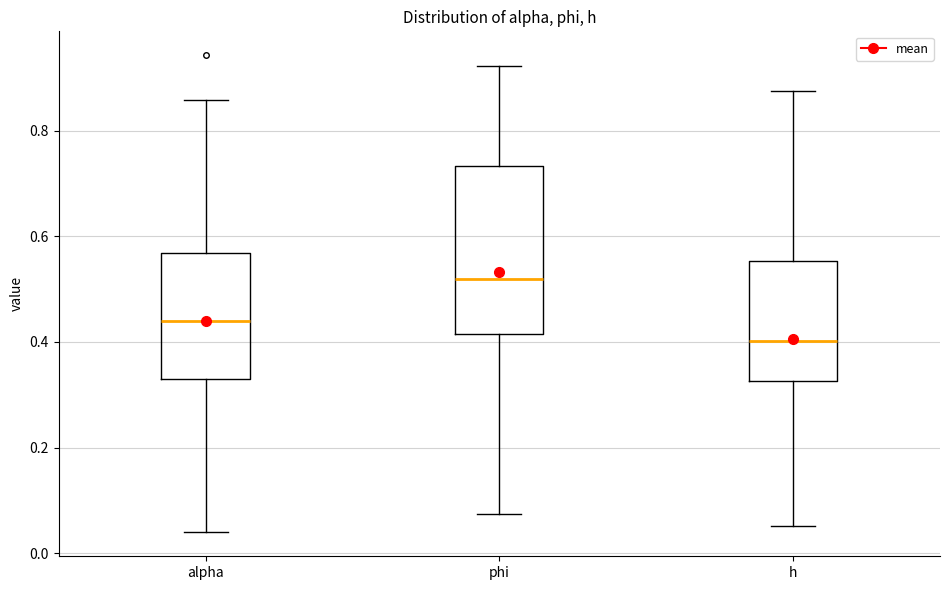

Reading left to right, transcribe this box plot: for each box, give where its median line is, the range the box spans, and where its two whiskers end, as read against the y-axis. The values are not printed on the chart, so give them approximately, as read against the axis.

alpha: median 0.44, box 0.32 to 0.56, whiskers 0.04 to 0.86
phi: median 0.52, box 0.42 to 0.74, whiskers 0.08 to 0.92
h: median 0.40, box 0.32 to 0.56, whiskers 0.06 to 0.88